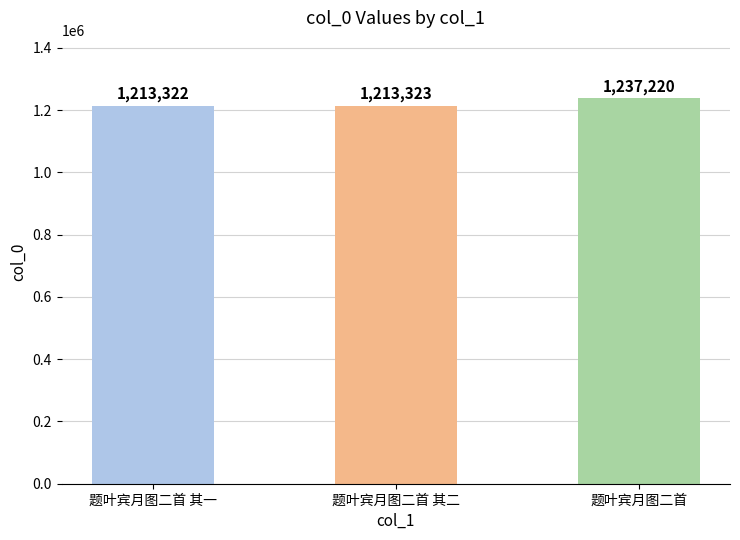

Rank the categories by value from highest to lowest.

题叶宾月图二首, 题叶宾月图二首 其二, 题叶宾月图二首 其一